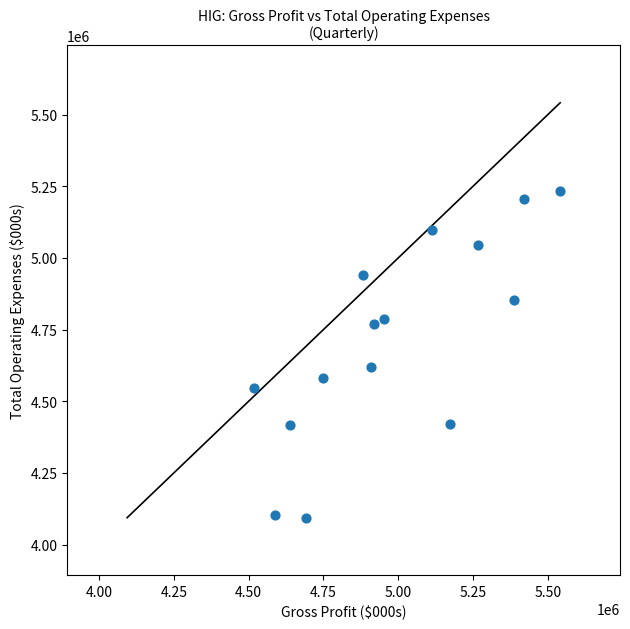

What is the range of Y values (max minus min)?

1140000